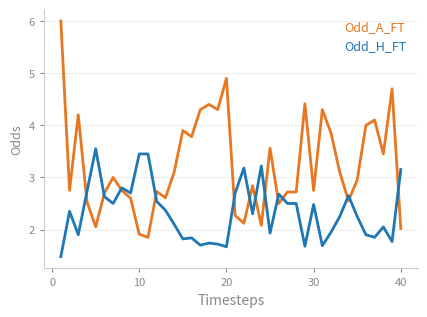

Which series has the widest spread of values?

Odd_A_FT